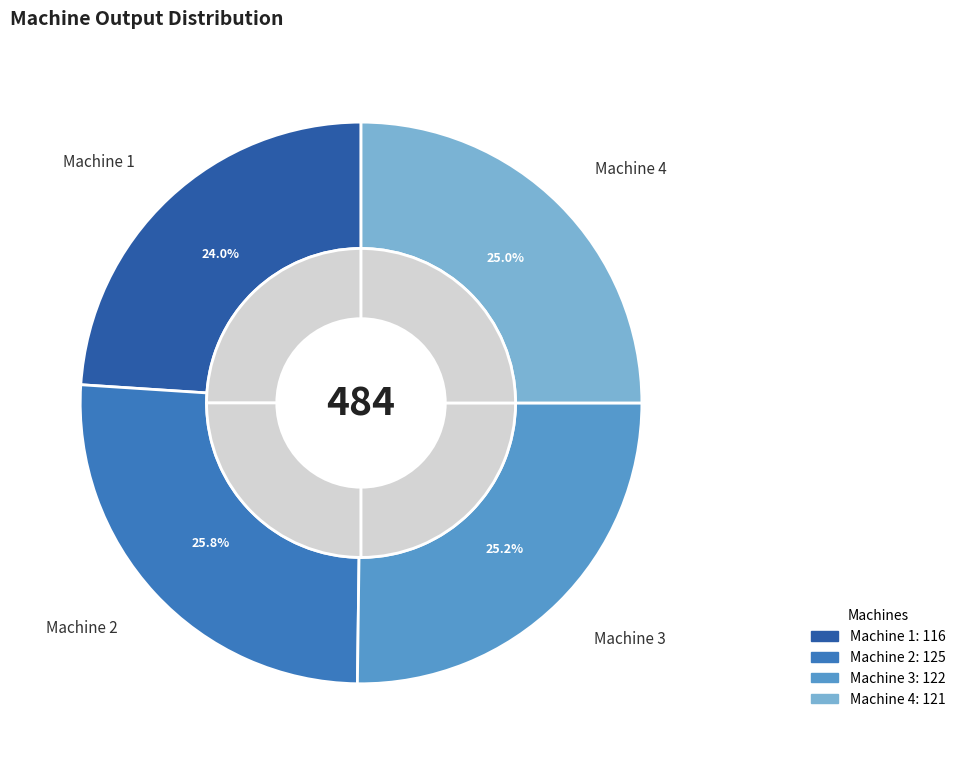

What is the change in value from Machine 1 to Machine 4?

+5